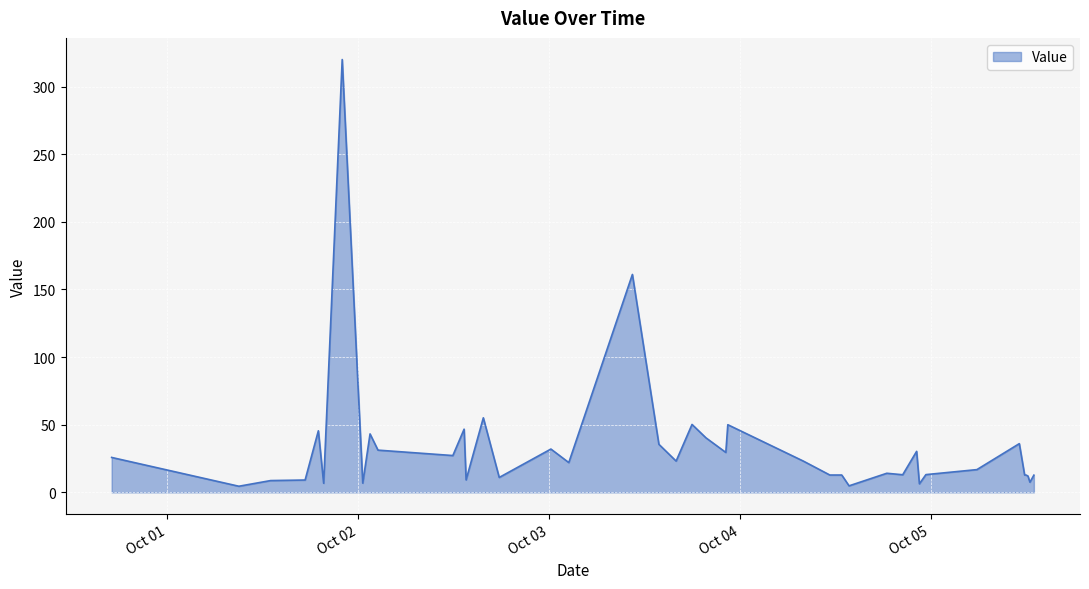

What is the maximum value shown in the chart?

320.0